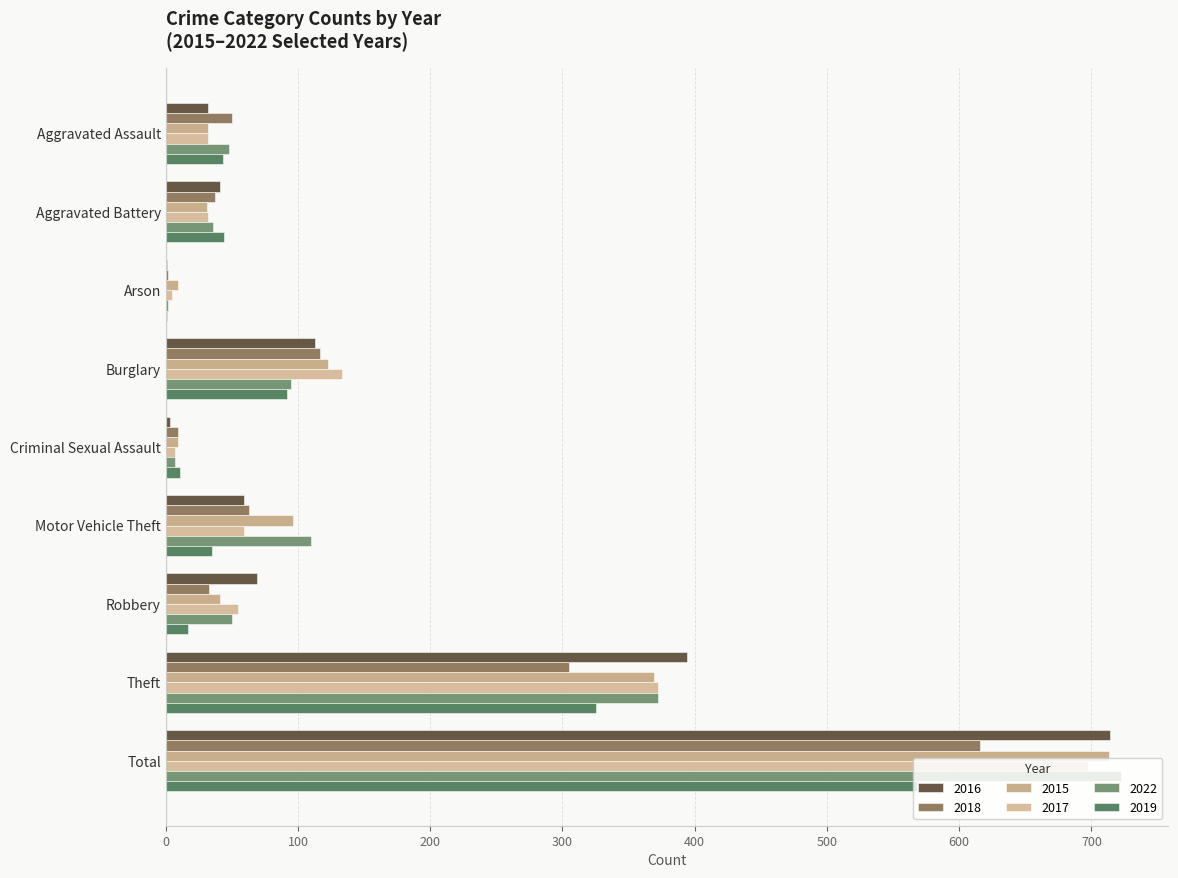

What is the sum of the 2019 values at Theft and Total?

893